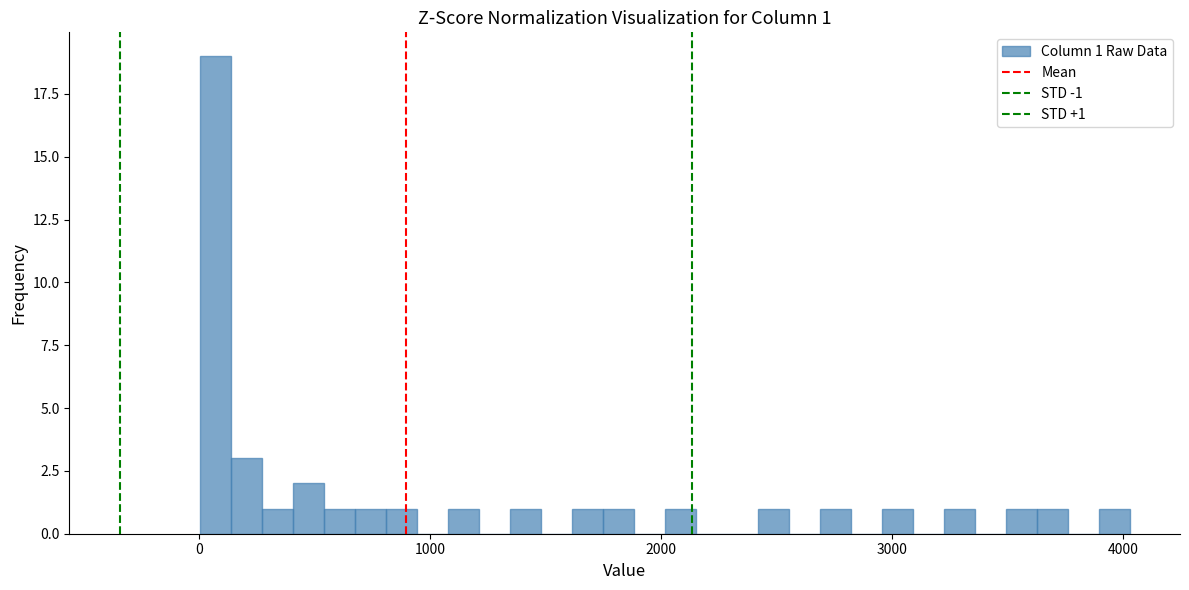

Read against the x-axis, roughly where is the centre of the tallest bar?

100